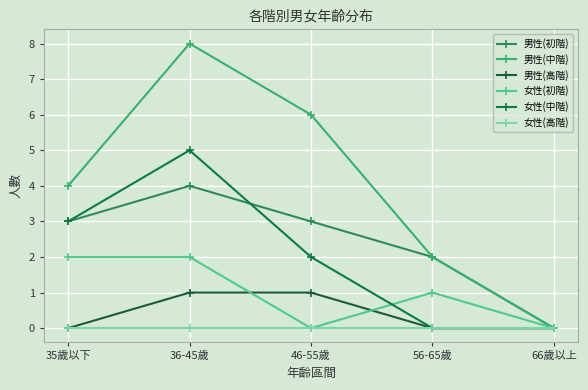

True or false: 女性(高階) and 男性(初階) intersect in this chart.

False